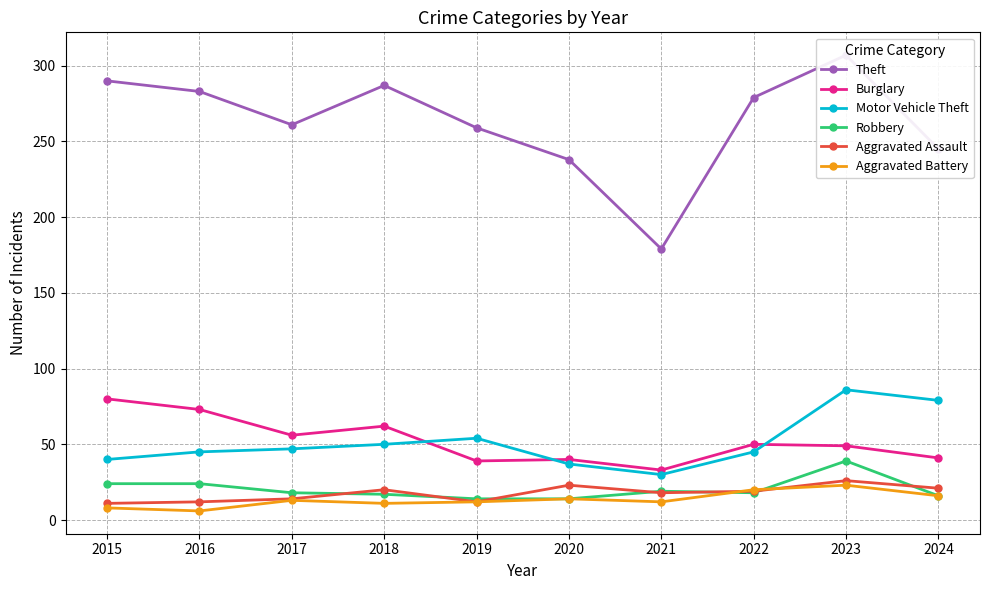

Reading left to right, what are all the values shown in this chart?

Theft: 290	283	261	287	259	238	179	279	307	245
Burglary: 80	73	56	62	39	40	33	50	49	41
Motor Vehicle Theft: 40	45	47	50	54	37	30	45	86	79
Robbery: 24	24	18	17	14	14	19	18	39	16
Aggravated Assault: 11	12	14	20	12	23	18	19	26	21
Aggravated Battery: 8	6	13	11	12	14	12	20	23	16